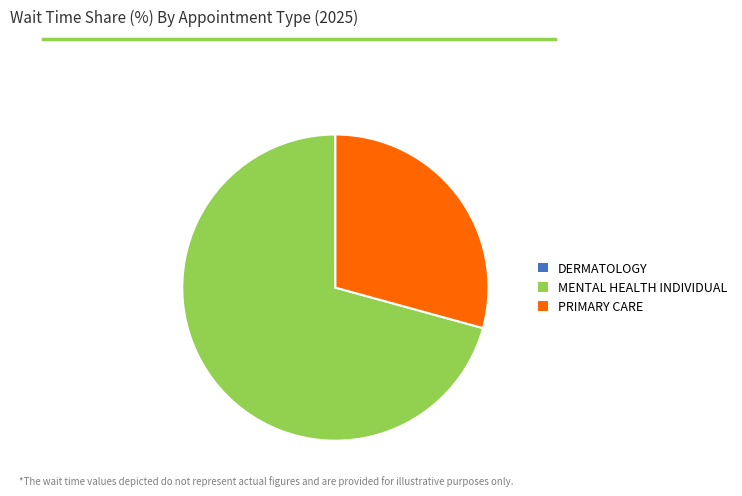

Is MENTAL HEALTH INDIVIDUAL the majority of the pie?

Yes